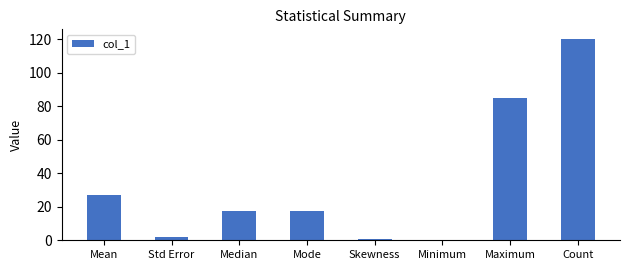

How many values exceed 17?

5